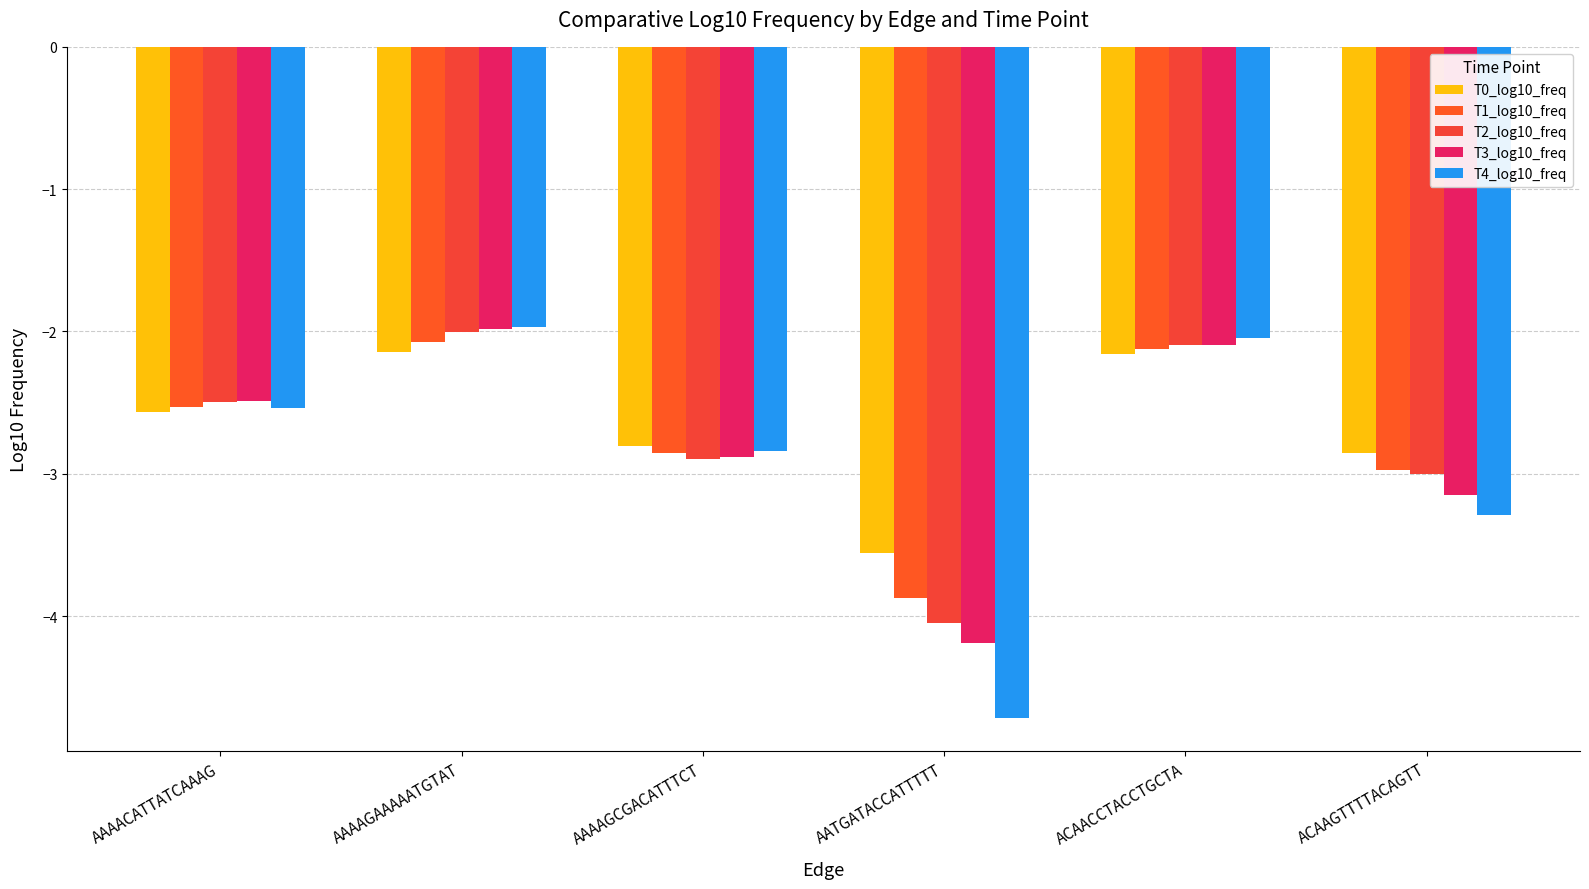

Where is T2_log10_freq nearest to the value -3?

ACAAGTTTTACAGTT